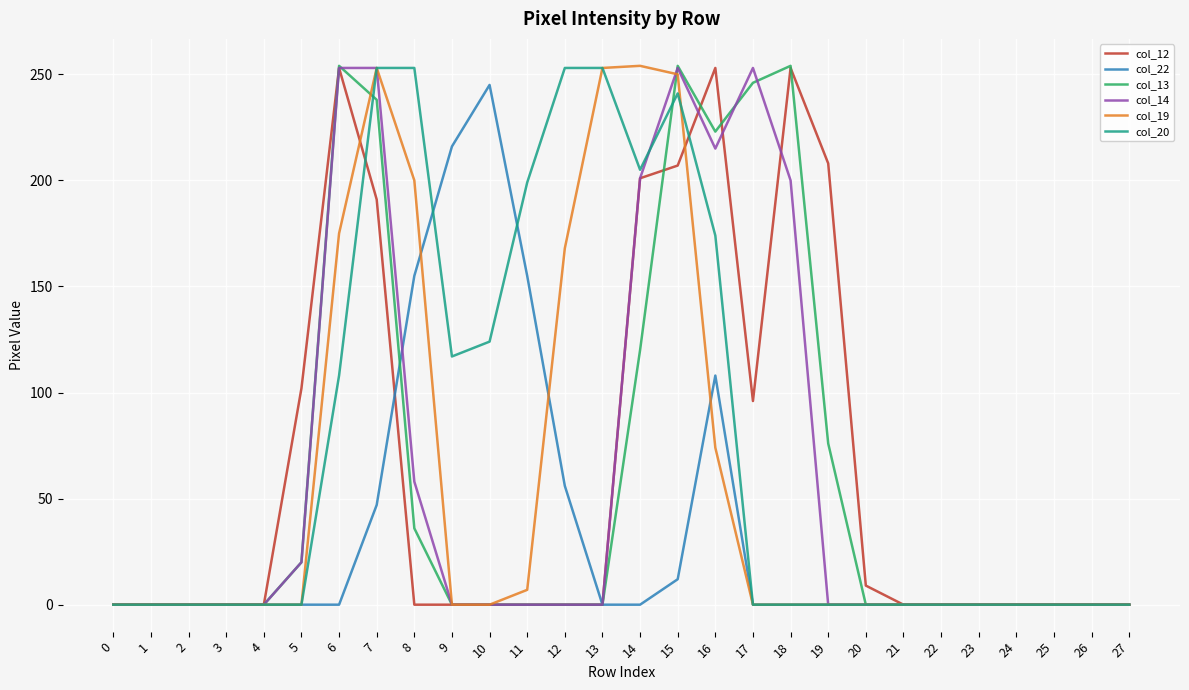

What is the total value across all series at 12?

477